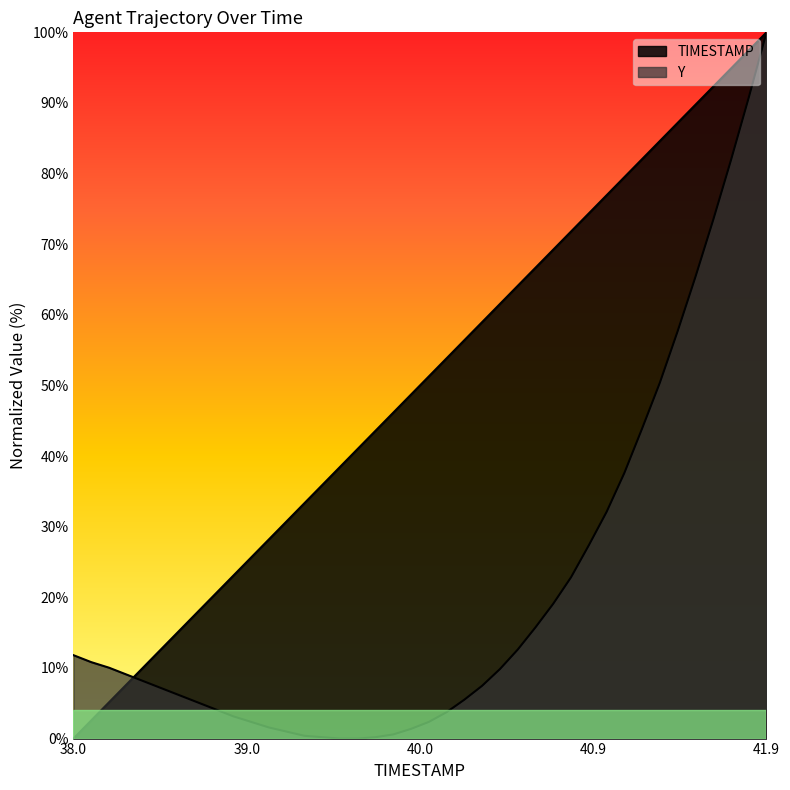

Does the chart display data point markers on the line(s)?

No